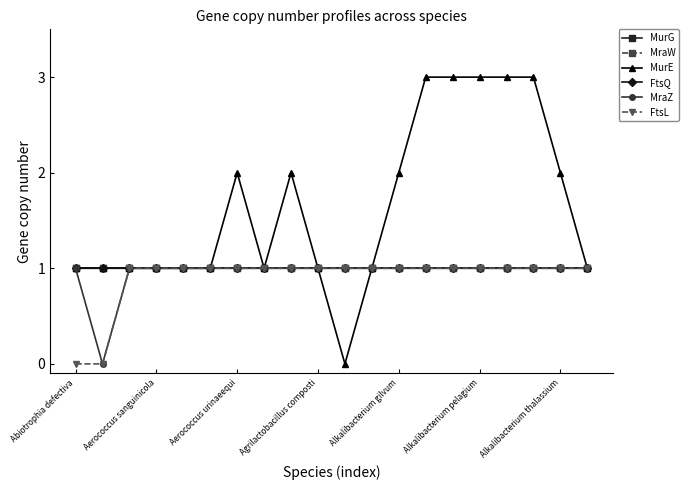

What is the value of the FtsL point at the 10th from the left?

1